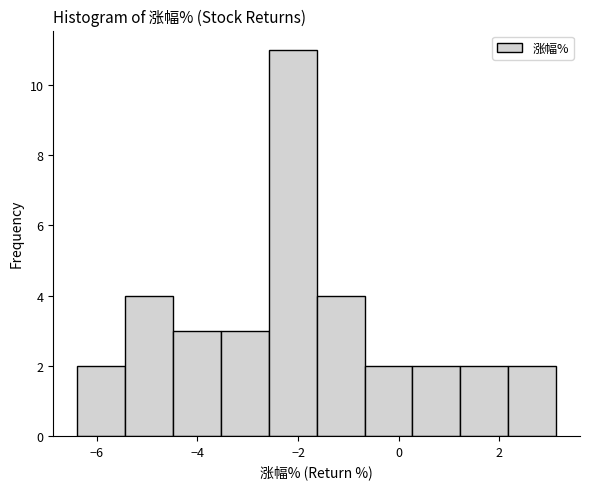

How tall is the bar that spans -0.6 to 0.2 on the x-axis? Neither the bar edges nor the heights are printed on the chart, so give them approximately, as read against the axes.

2